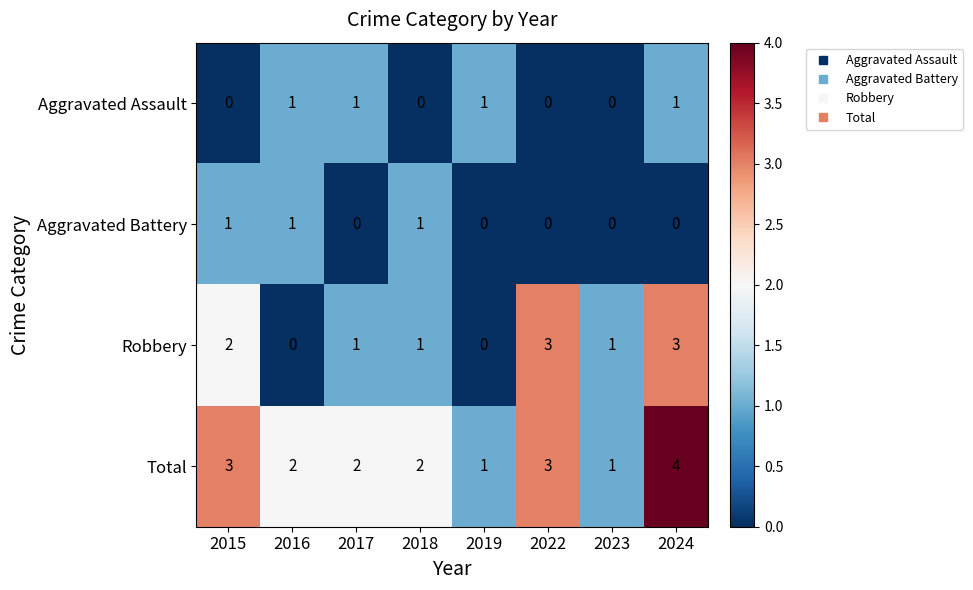

Which series has the largest total across all categories?

Total